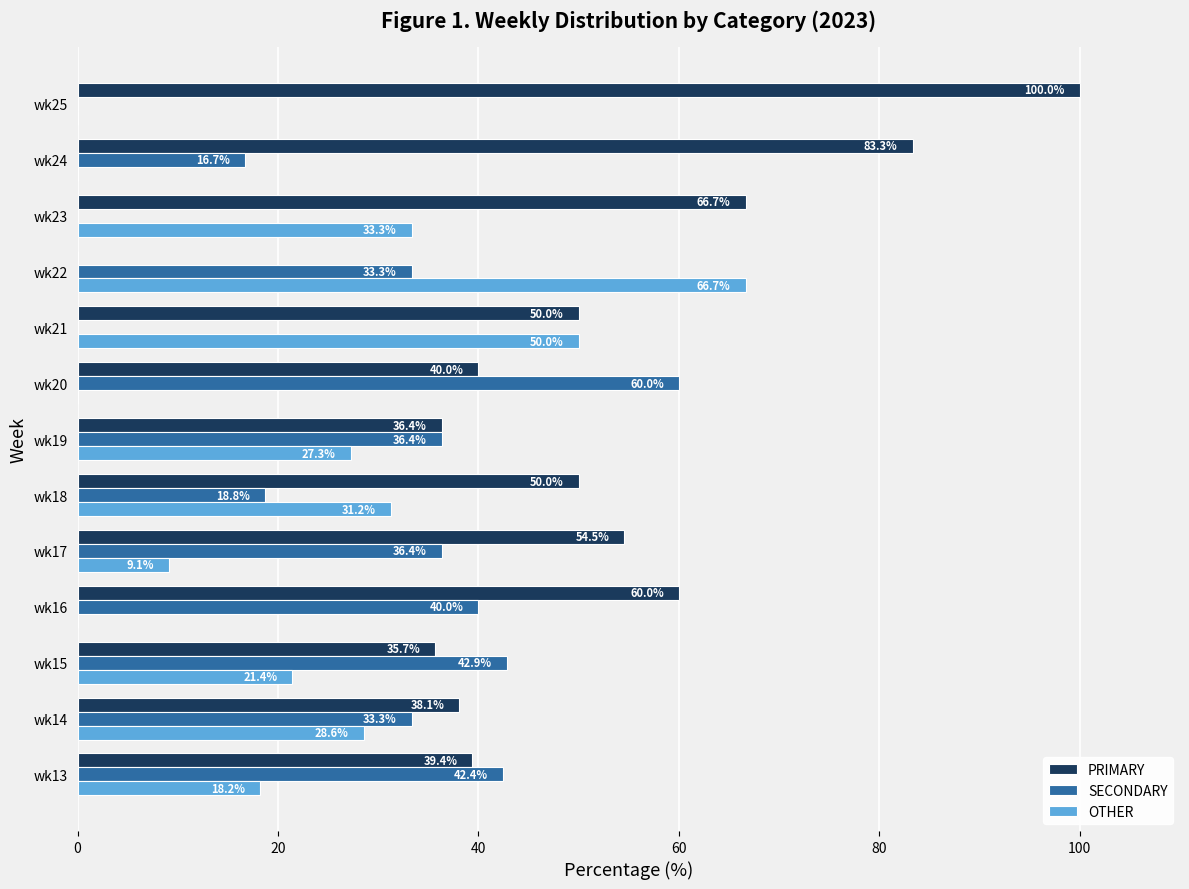

What is the sum of all OTHER values?

285.8